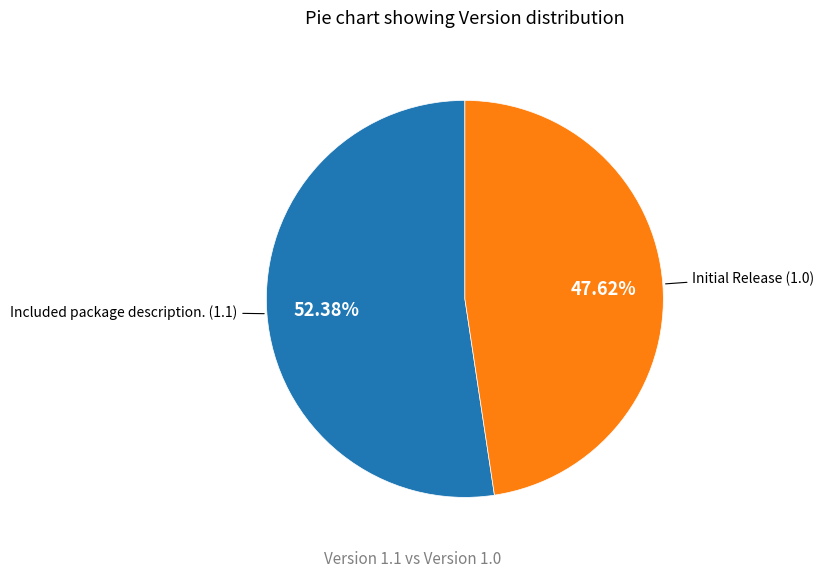

Is there any slice that represents more than half of the pie?

Yes